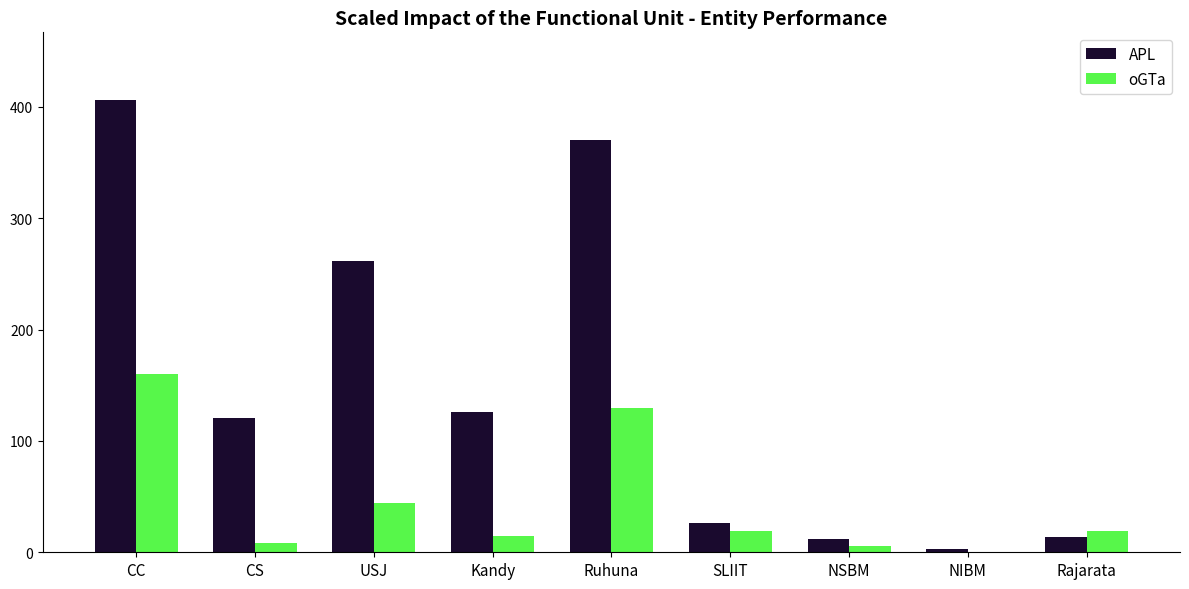

What is the maximum value shown in the chart?

406